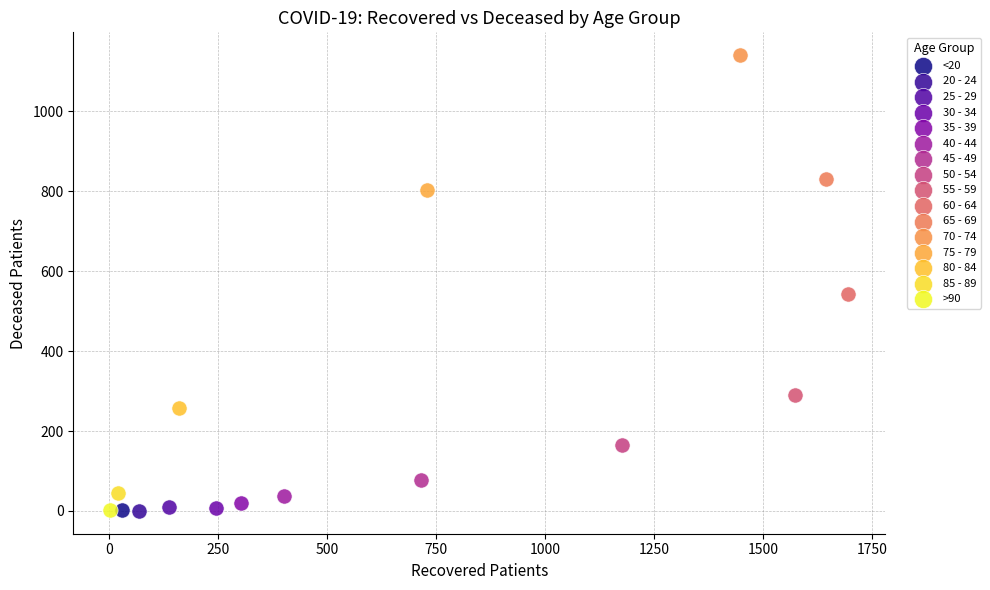

What are all the series names shown in the legend?

<20, 20 - 24, 25 - 29, 30 - 34, 35 - 39, 40 - 44, 45 - 49, 50 - 54, 55 - 59, 60 - 64, 65 - 69, 70 - 74, 75 - 79, 80 - 84, 85 - 89, >90